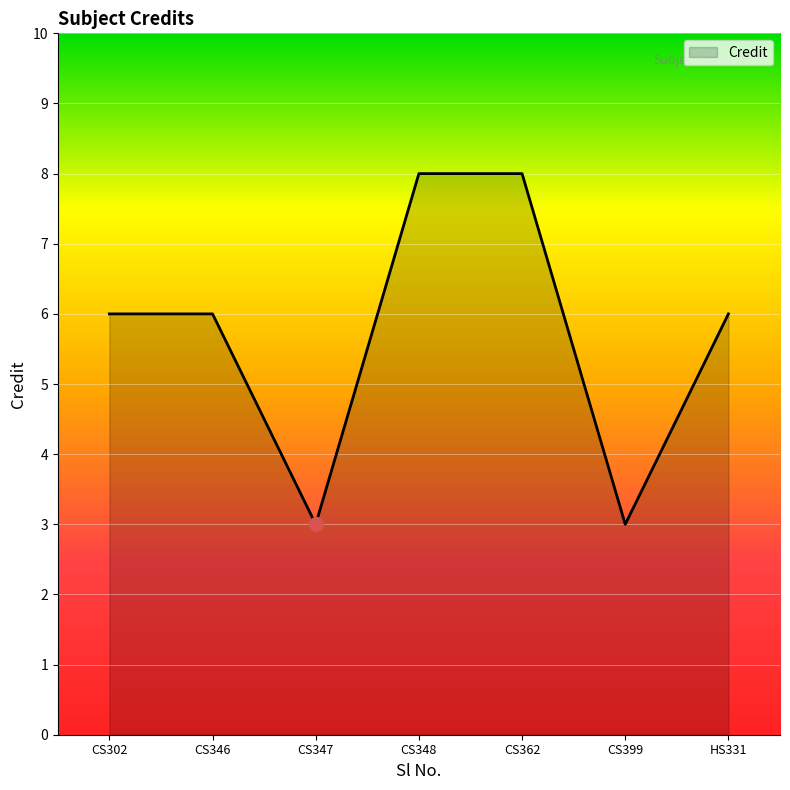

True or false: the data shows 4 at CS348.

False